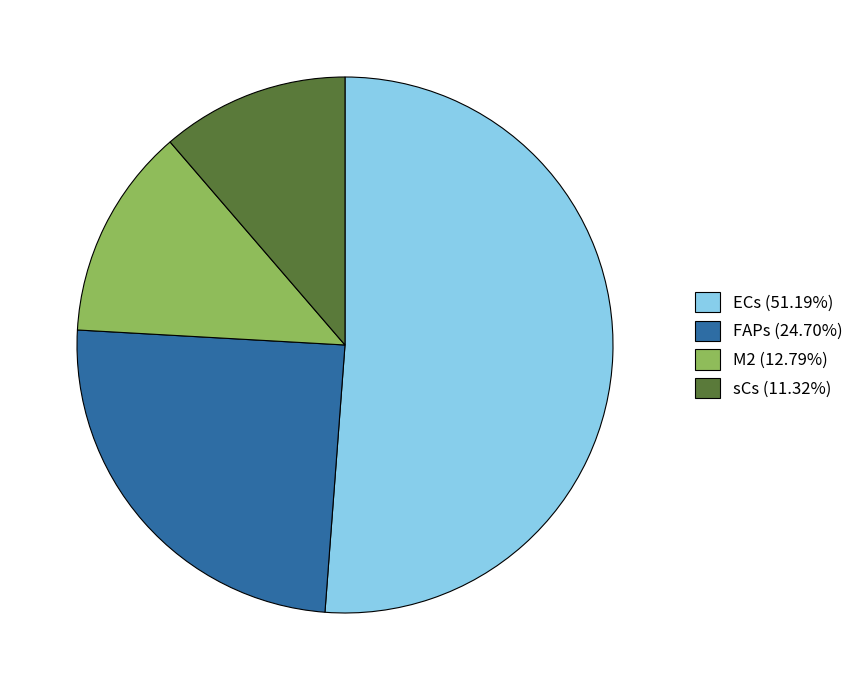

Is there any slice that represents more than half of the pie?

Yes